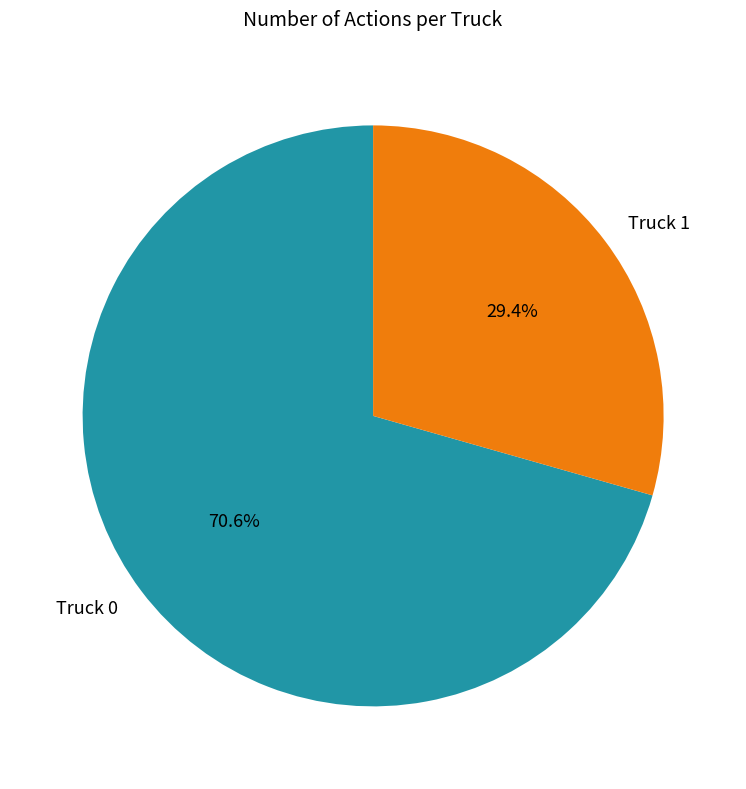

To the nearest percent, what is the combined percentage of Truck 0 and Truck 1?

100%